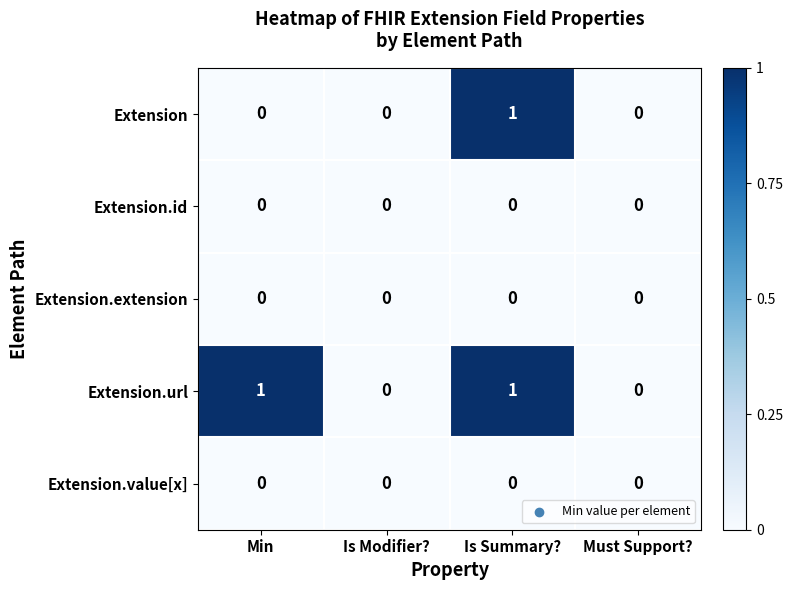

Between Min and Is Modifier?, which series saw the biggest shift?

Extension.url